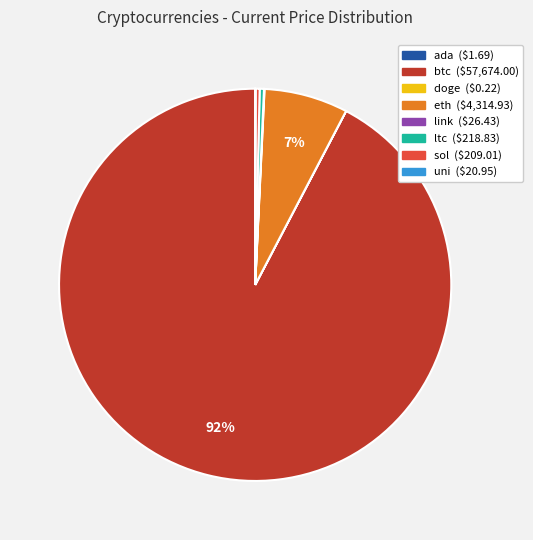

Is the sum of eth and btc greater than half?

Yes